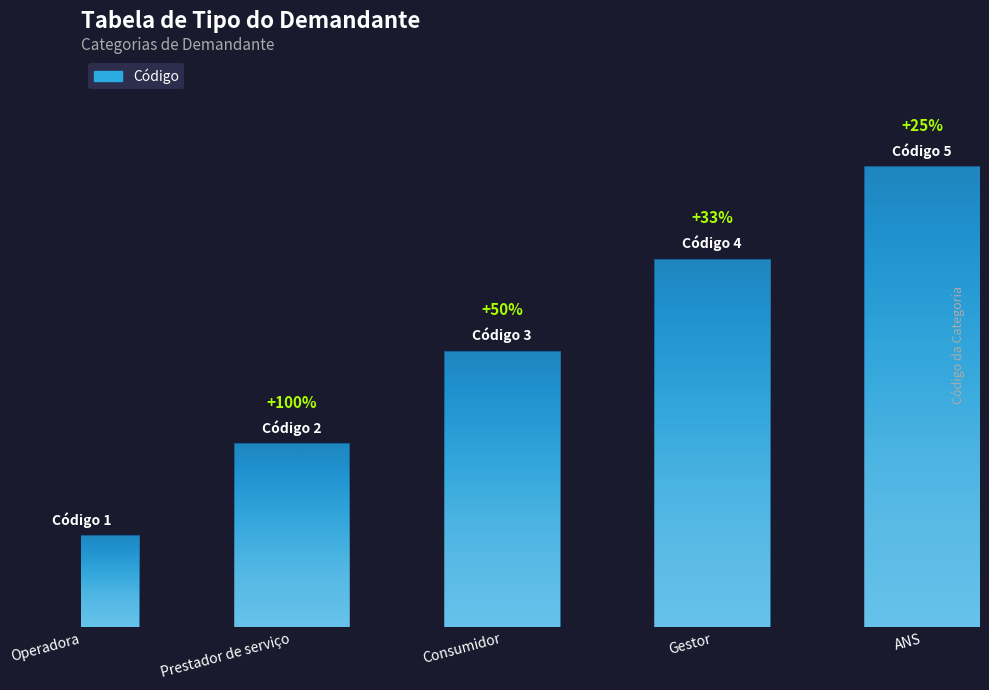

Does the chart contain stacked bars?

No